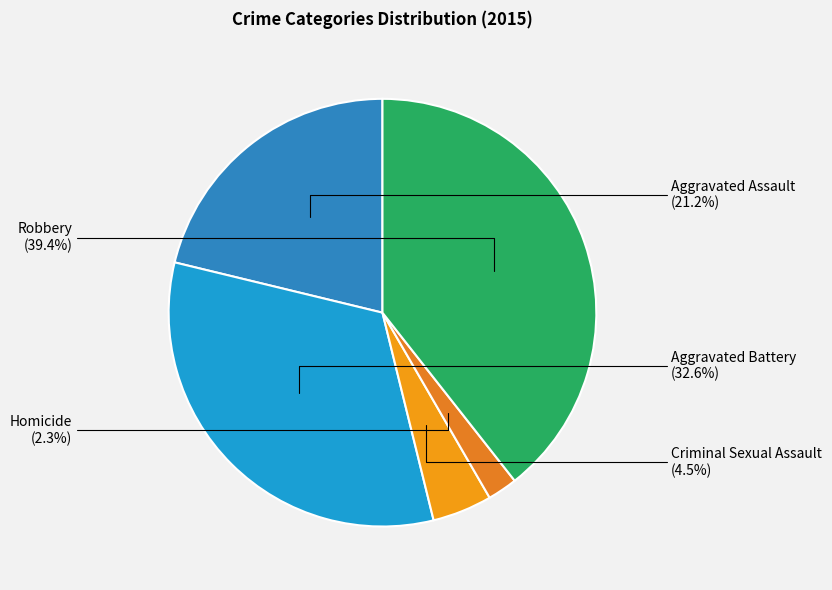

How many slices are in this pie chart?

5